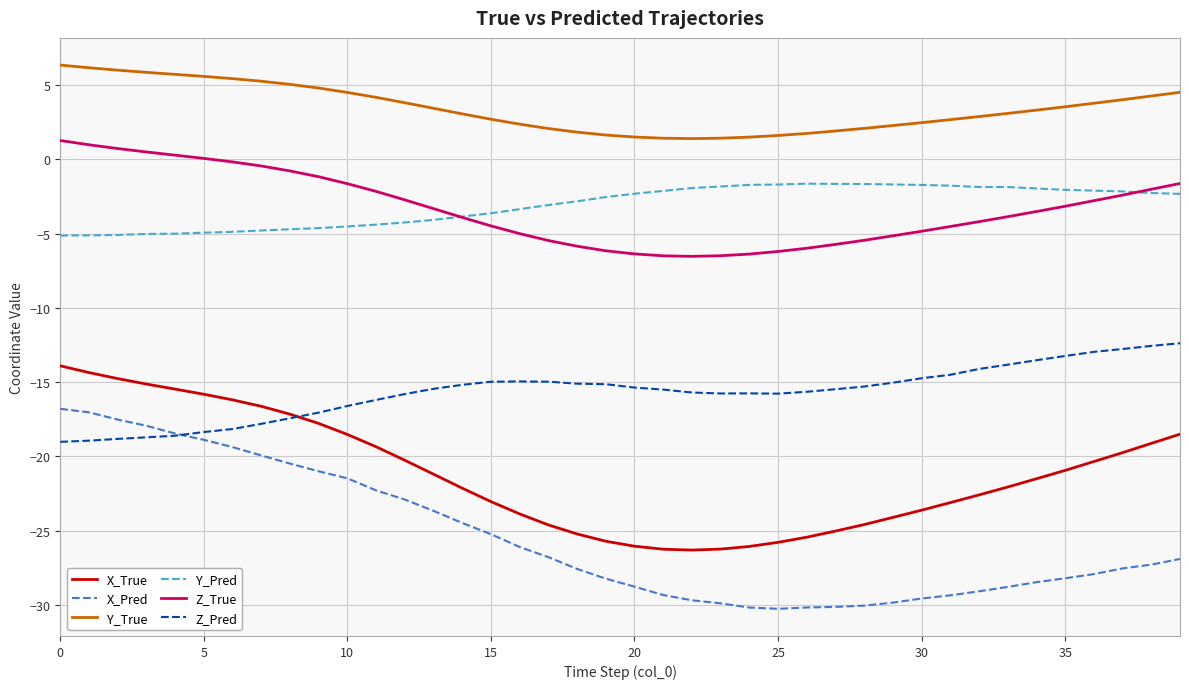

True or false: Y_True and Y_Pred cross at least once.

False